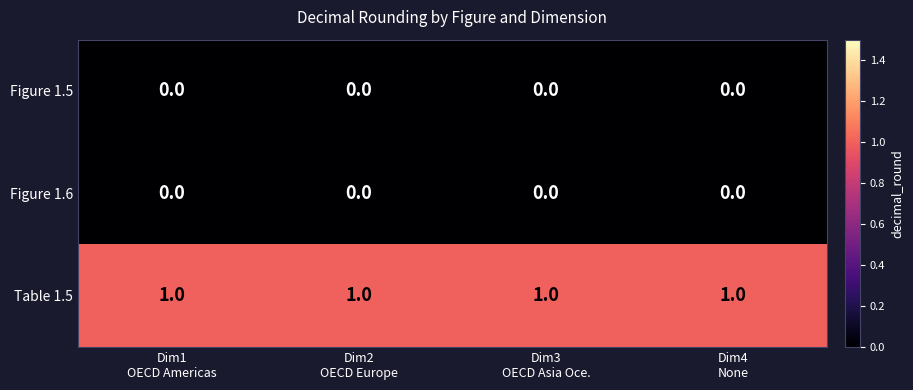

At how many categories does at least one series exceed 0?

4